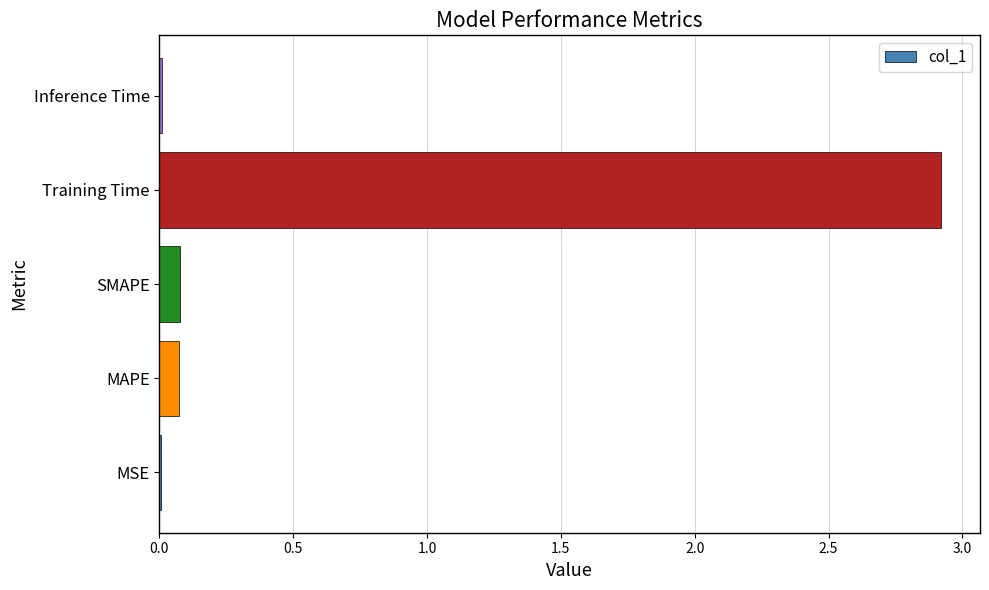

What is the change in value from SMAPE to Training Time?

+2.8